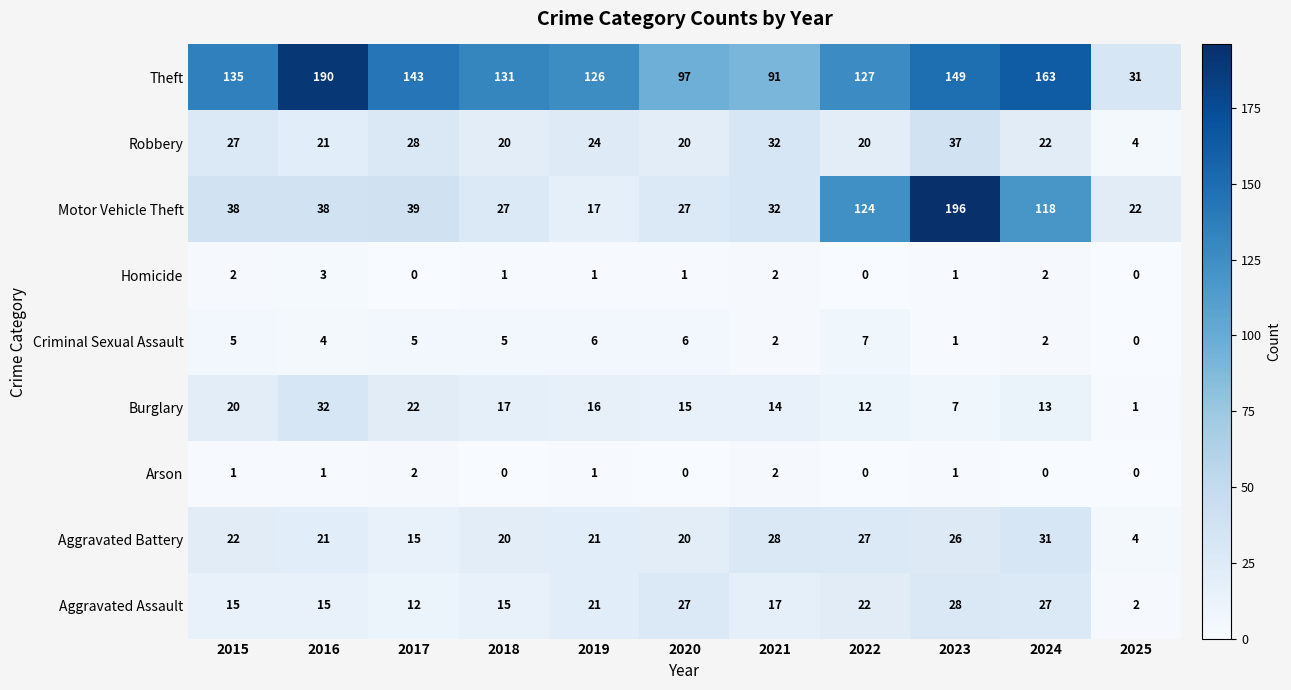

At how many categories does at least one series exceed 8?

11